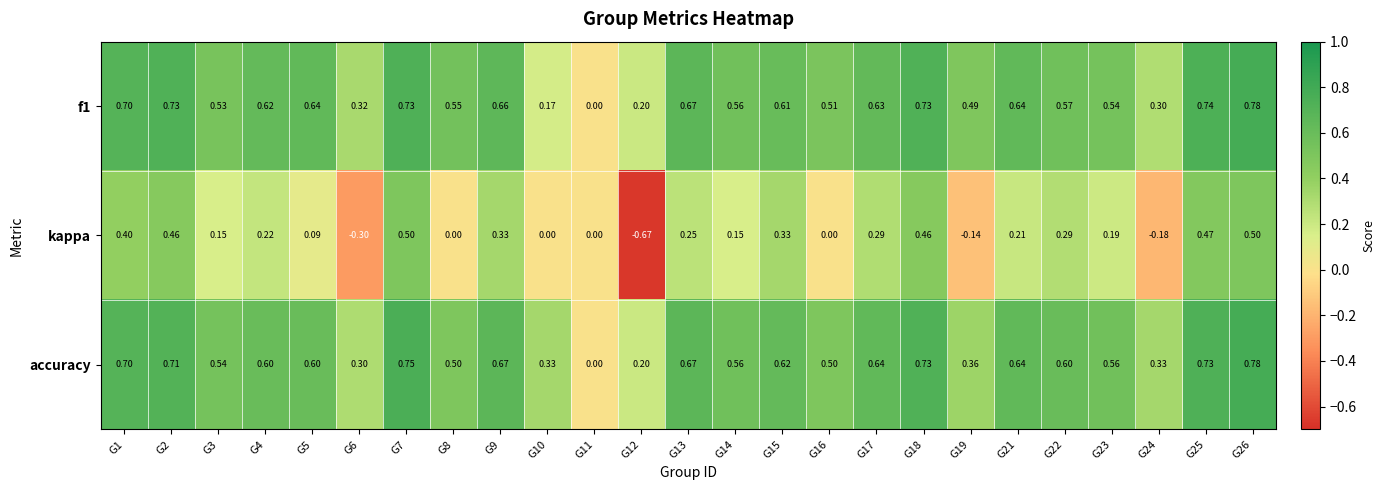

Which series changed the most between G2 and G17?

kappa